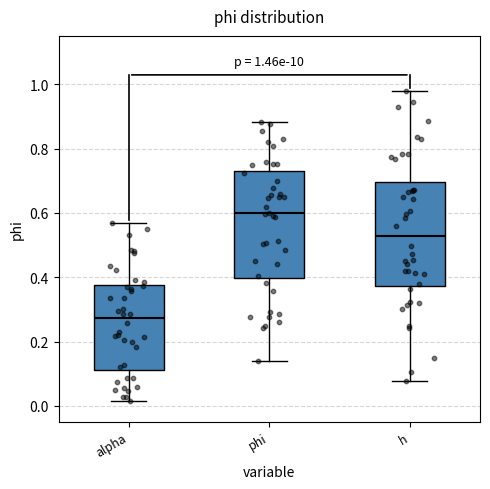

Which box's median line is the highest?

phi